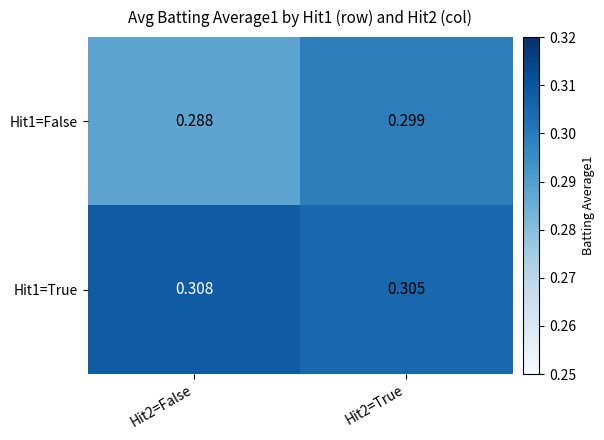

Which series changed the most between Hit2=False and Hit2=True?

Hit1=False